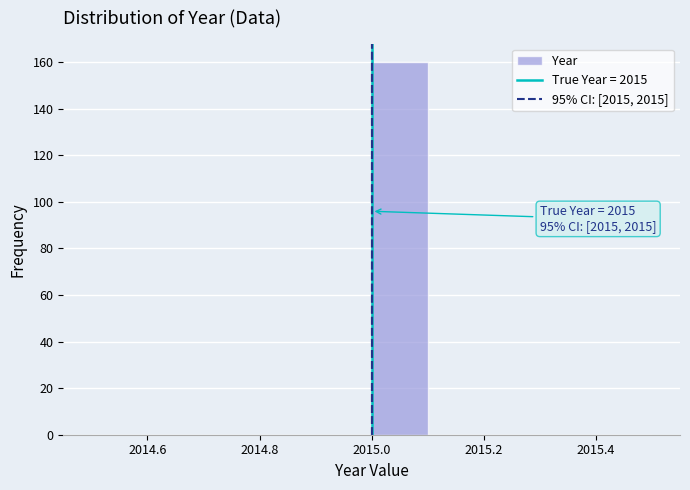

Over which range of the x-axis is the bar tallest?

2015.0 to 2015.1